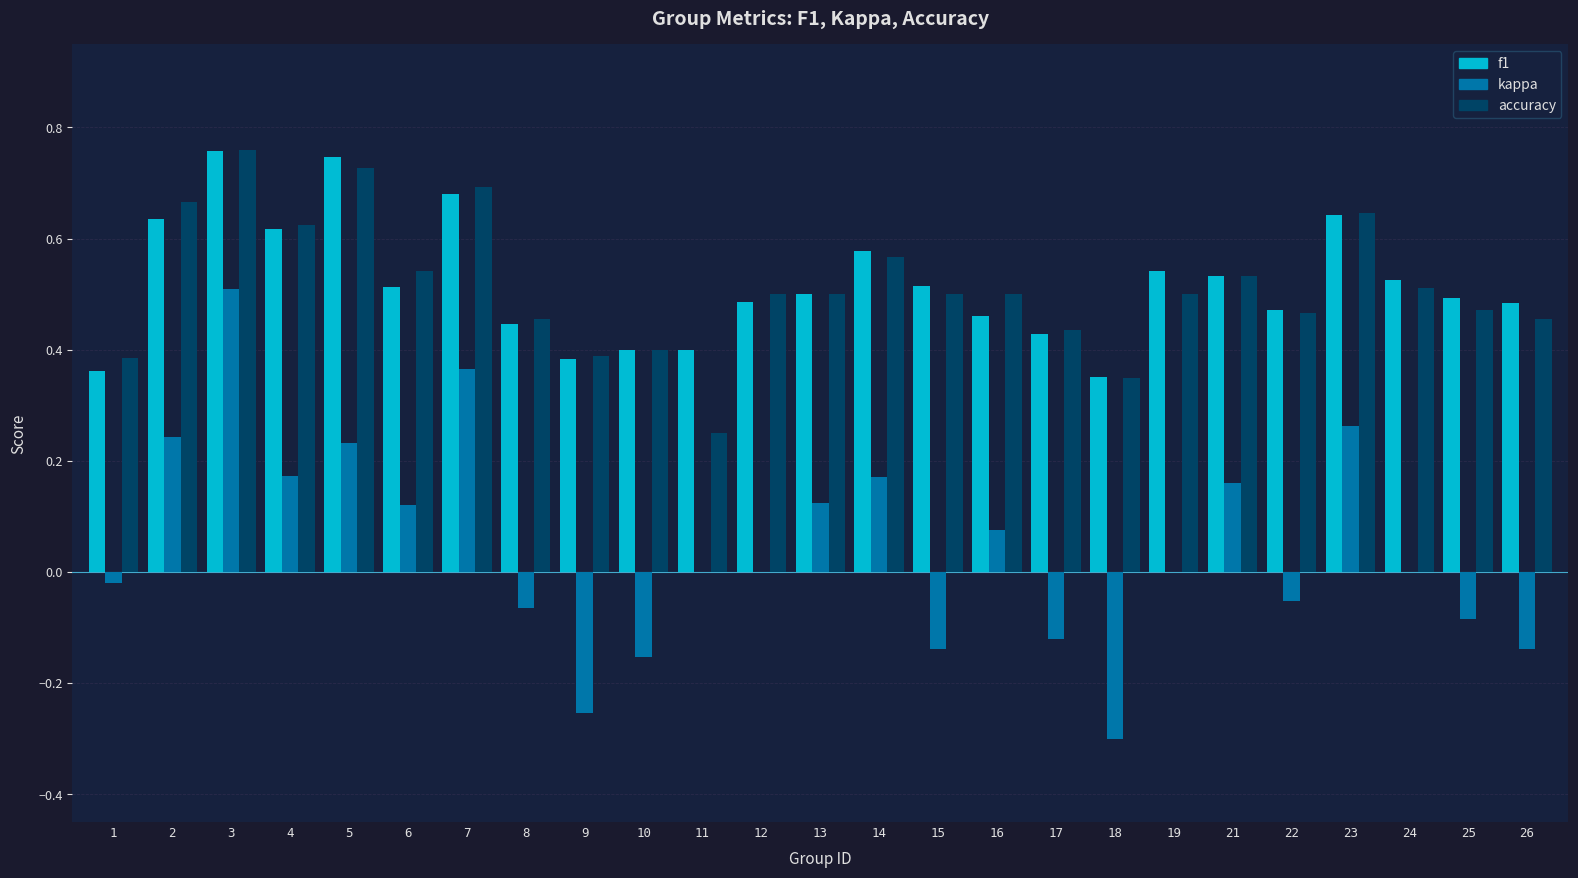

True or false: kappa has a value of 0.4 at 19.

False